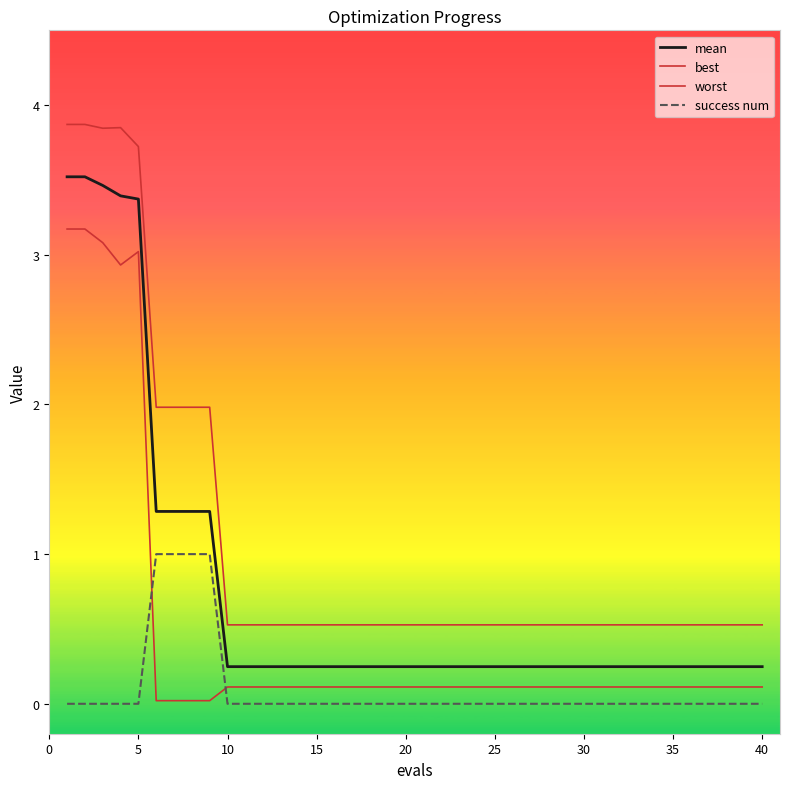

Does the chart have visible grid lines?

No